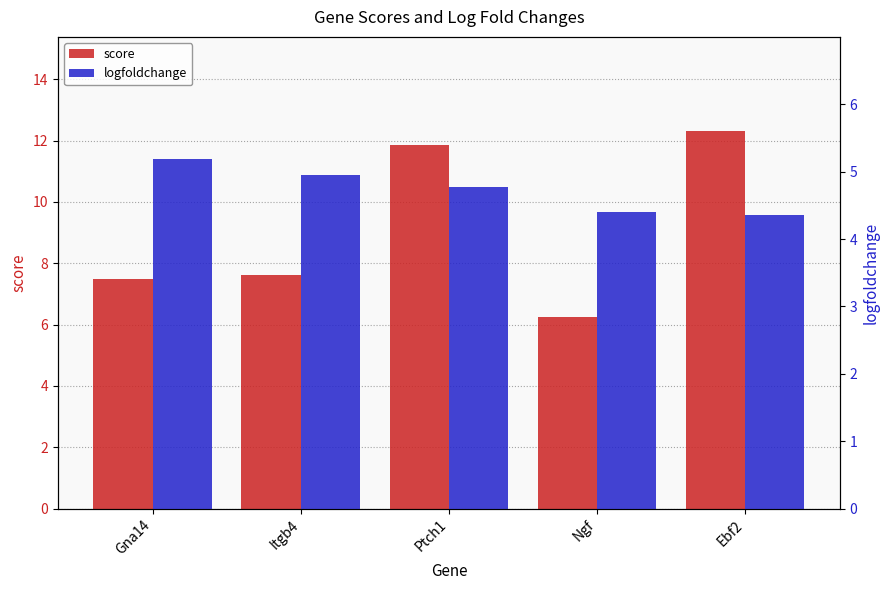

What is the greatest value displayed?

12.3